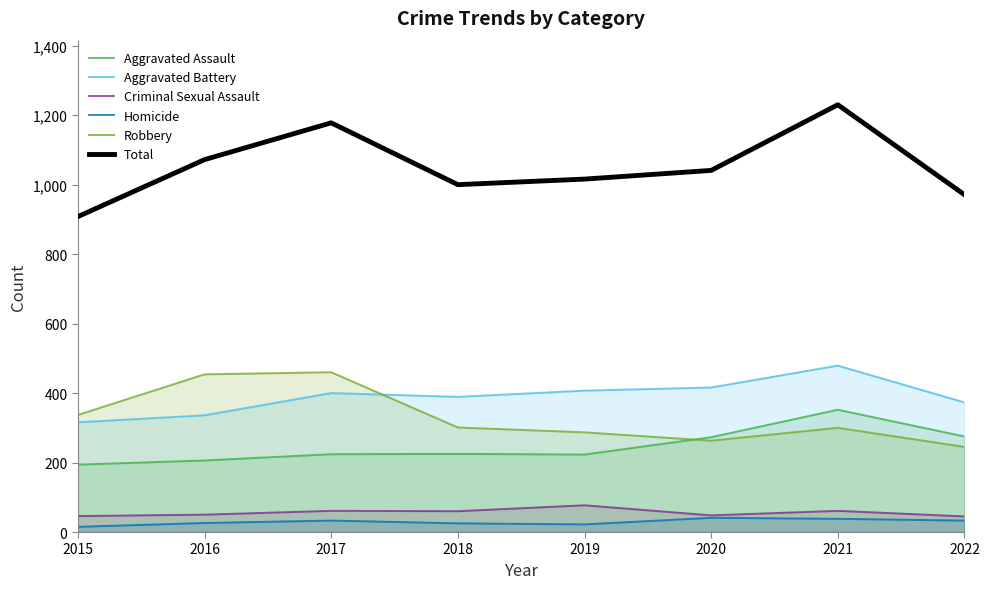

At which label is Aggravated Assault closest to 273?

2020